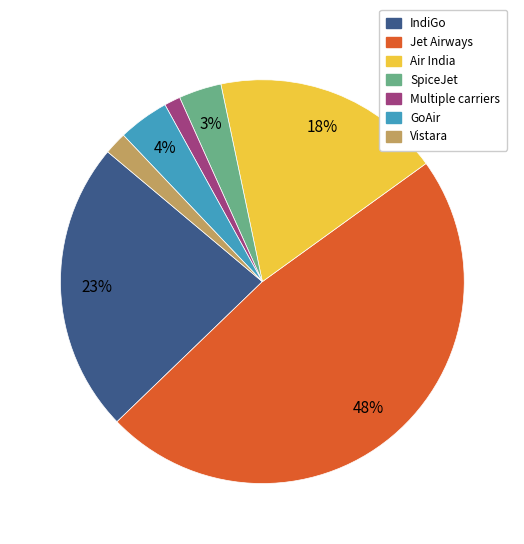

Between GoAir and IndiGo, which is larger?

IndiGo